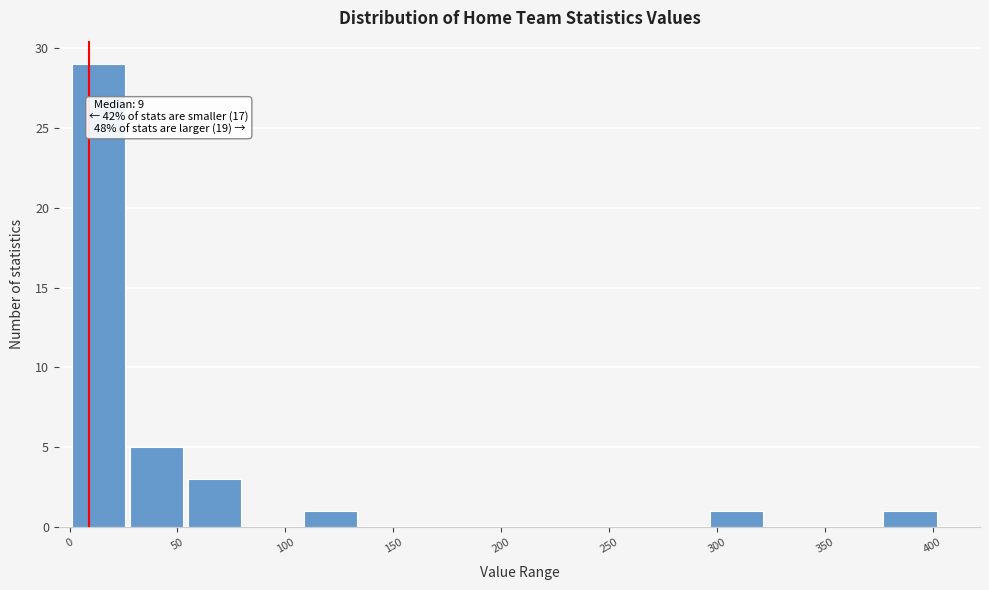

Over which range of the x-axis is the bar tallest?

0 to 25